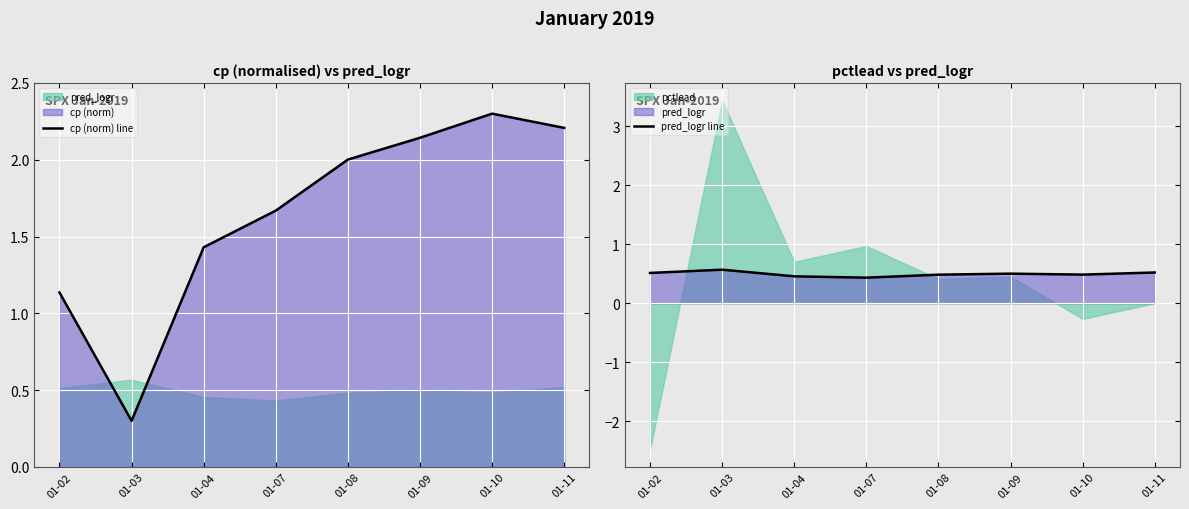

Count the pred_logr line values in the range 0 to 1.

8